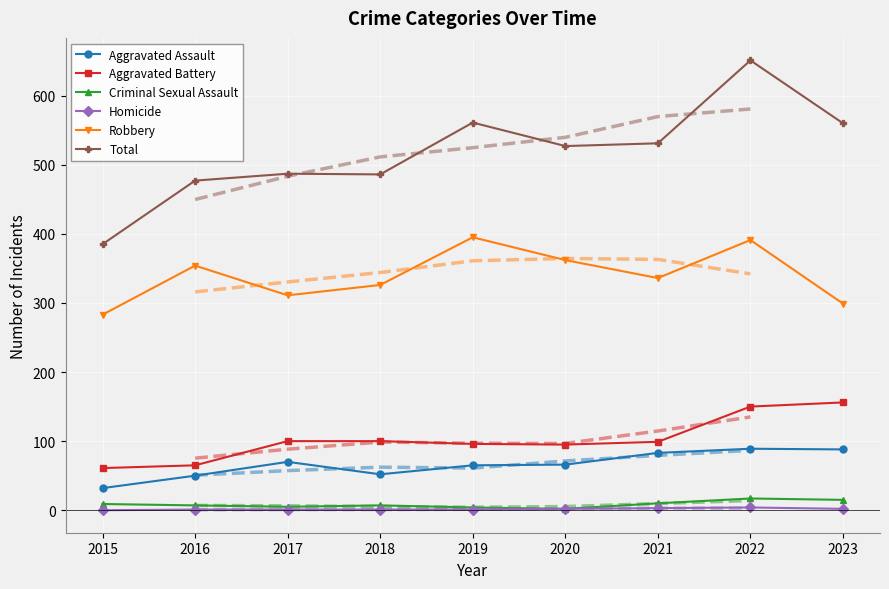

List the series in order of their peak value, lowest first.

Homicide, Criminal Sexual Assault, Aggravated Assault, Aggravated Battery, Robbery, Total